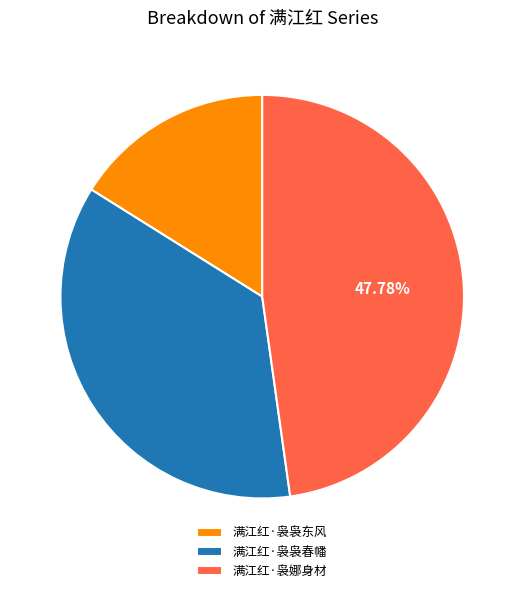

What is the ratio of the value at 满江红·袅袅春幡 to the value at 满江红·袅袅东风?

2.2